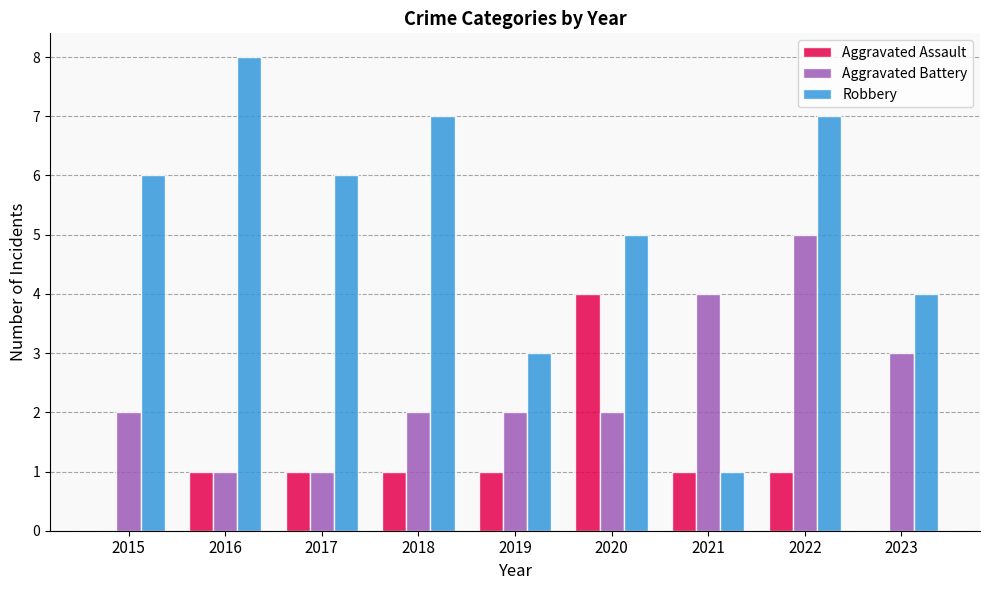

Is it true that Robbery equals 4 at 2023?

True